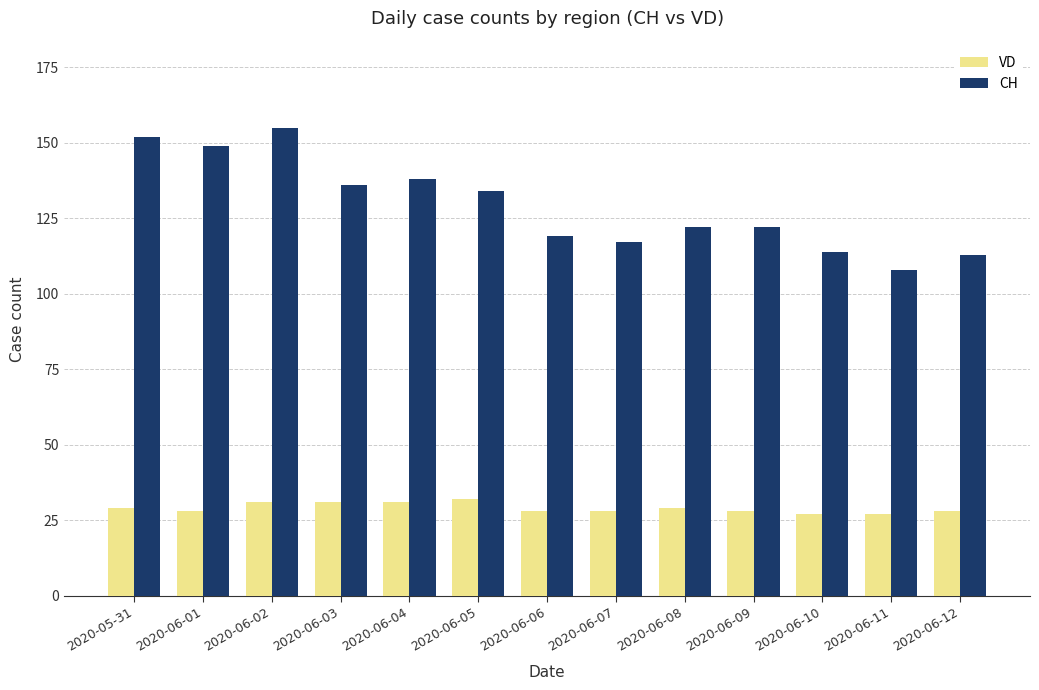

Does the chart contain any negative values?

No